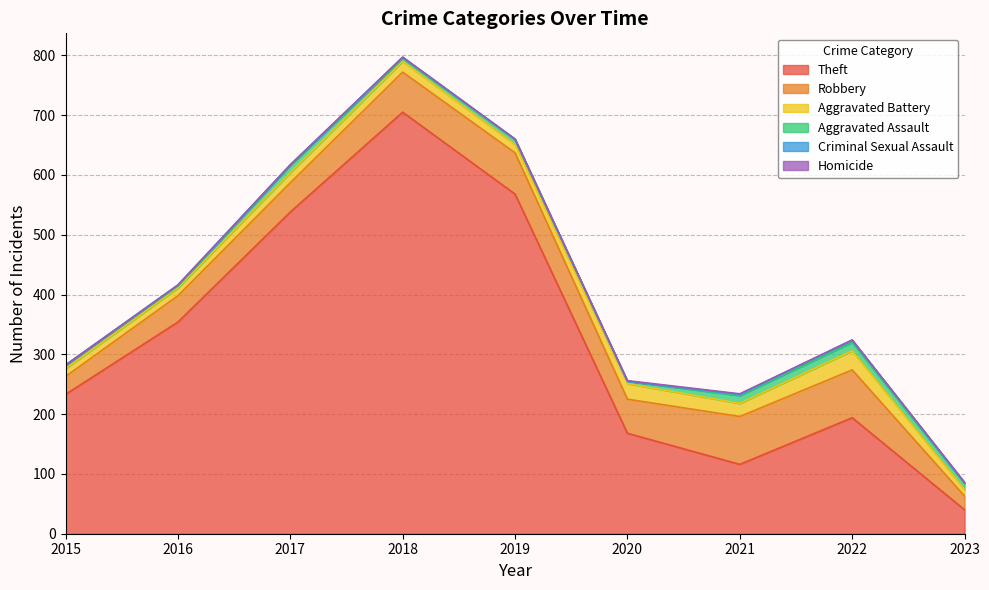

What is the total value across all series at 2015?

282